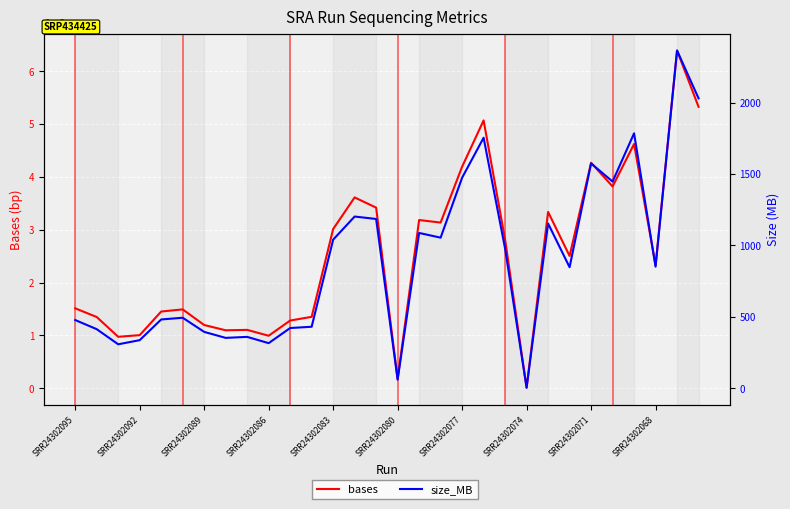

Rank the series by their average value, from highest to lowest.

bases, size_MB